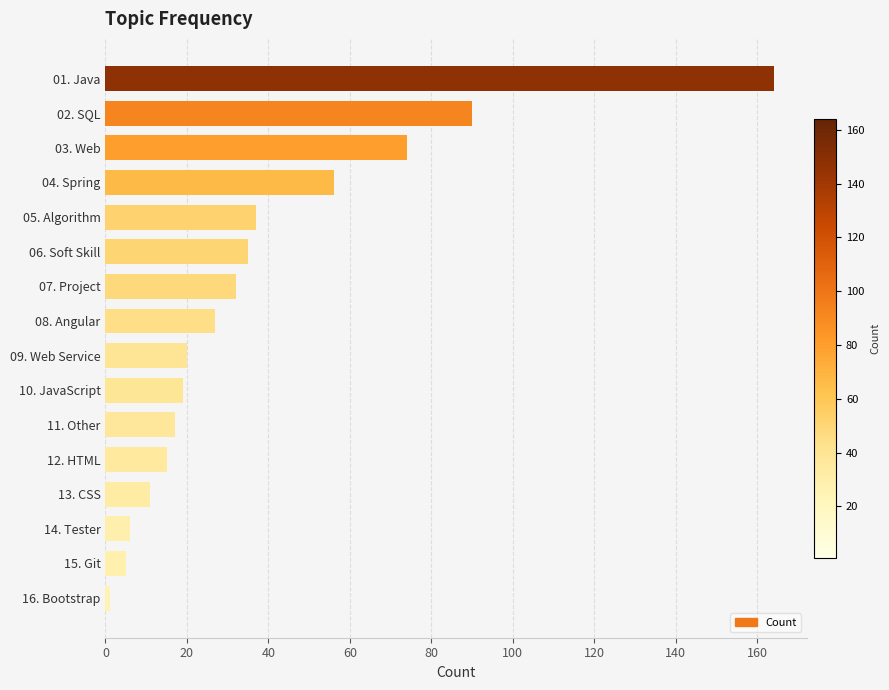

What is the ratio of the value at 04. Spring to the value at 05. Algorithm?

1.5